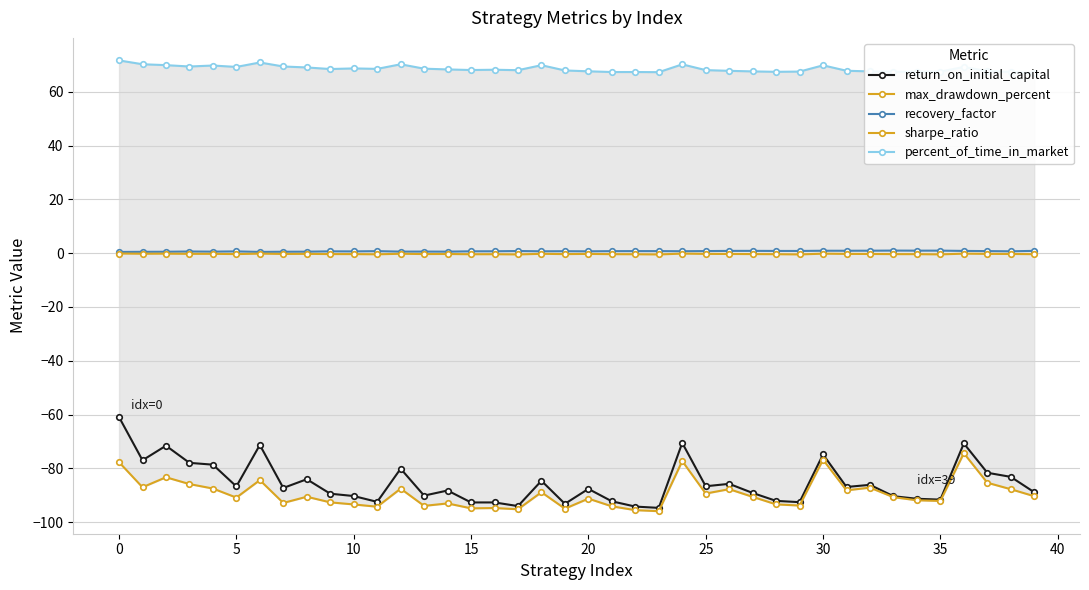

Is this an area chart (filled region under the line)?

No